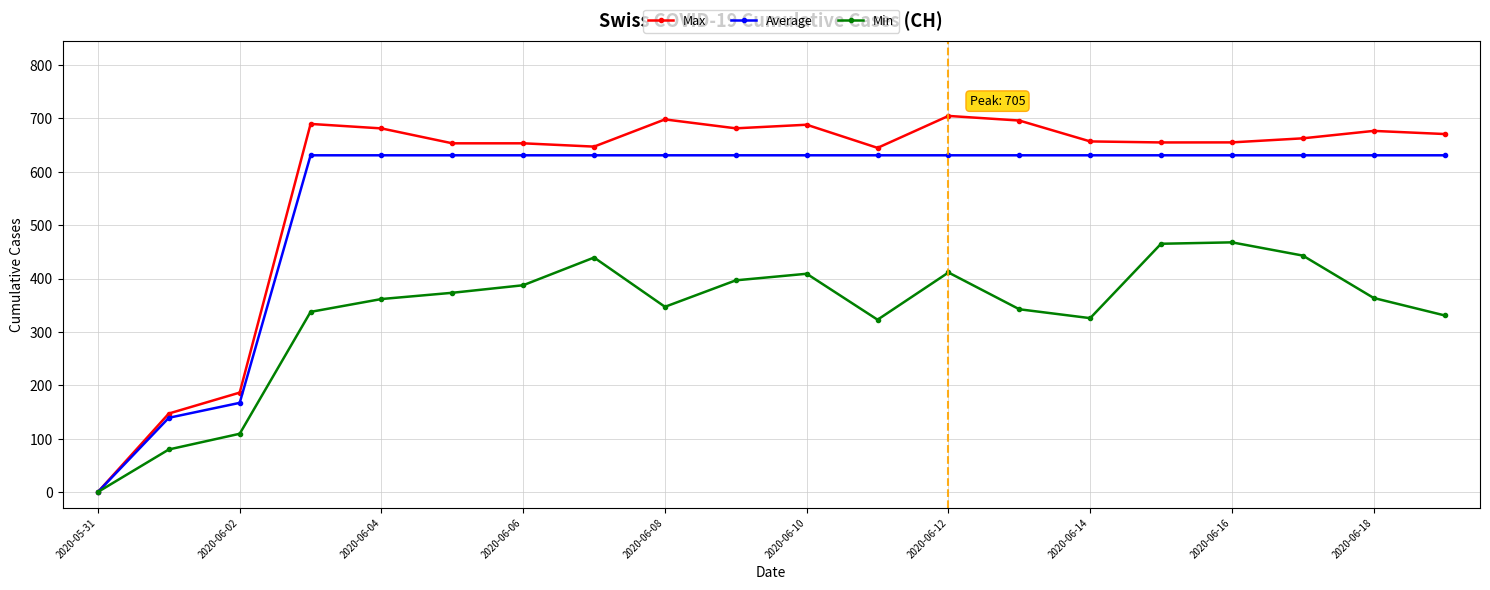

What is the value of the Average point at the 5th from the left?

631.0